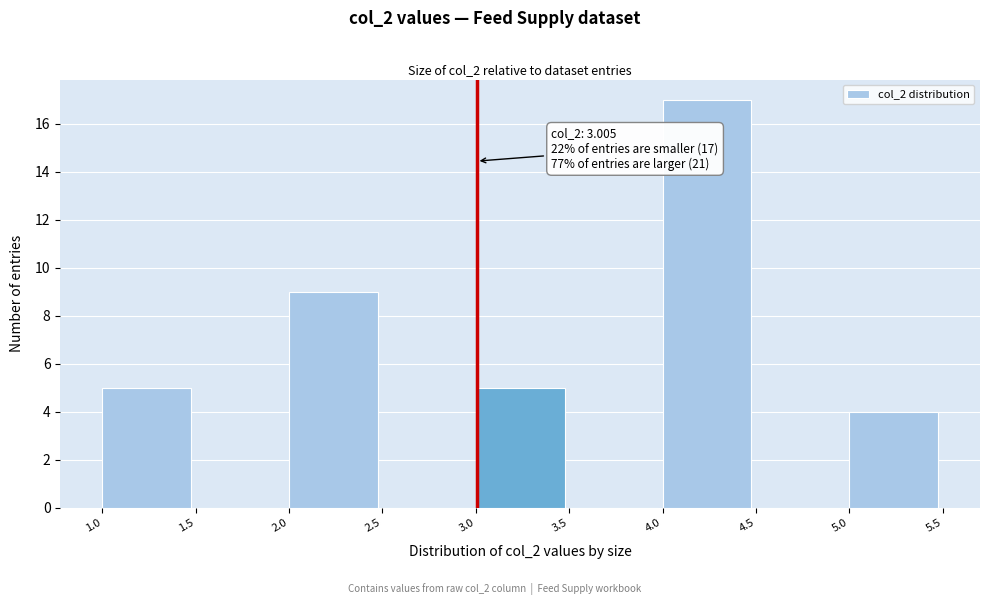

Which range on the x-axis has the tallest bar?

4.0 to 4.5